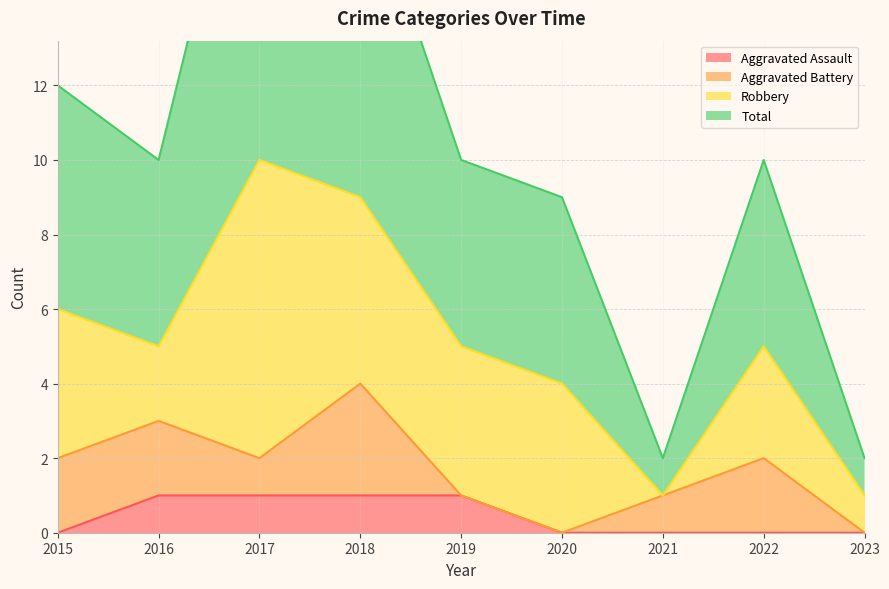

What is the value of the Aggravated Assault point at the 5th from the left?

1